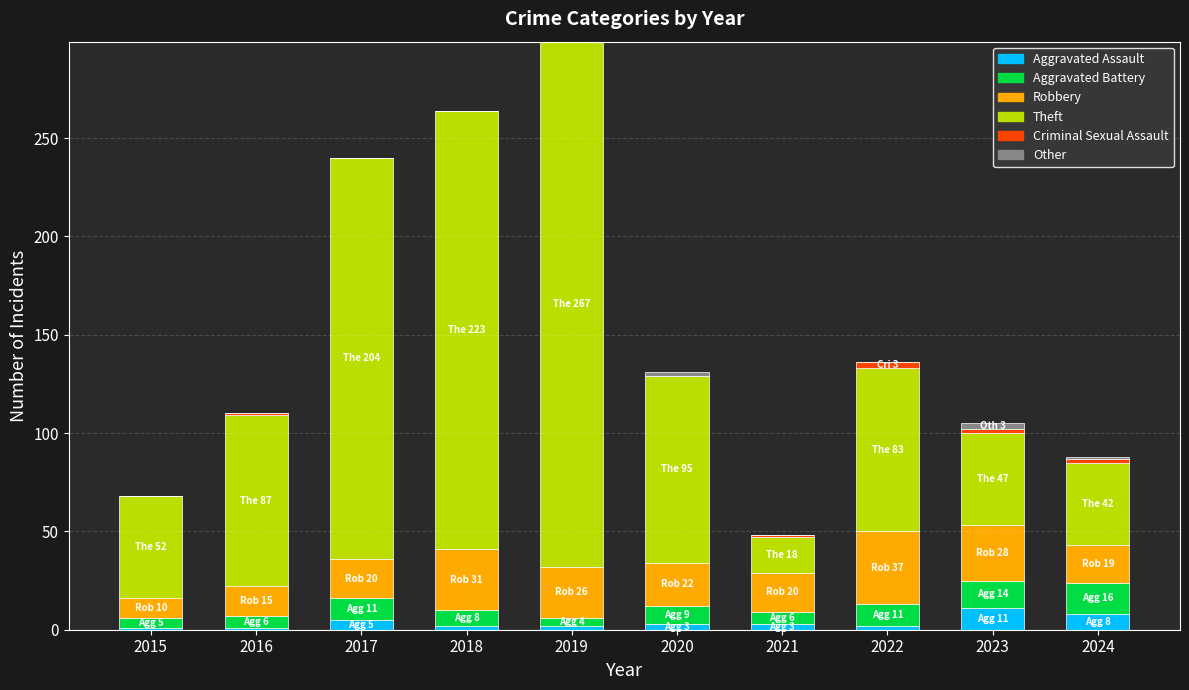

What is the maximum value for Aggravated Assault?

11